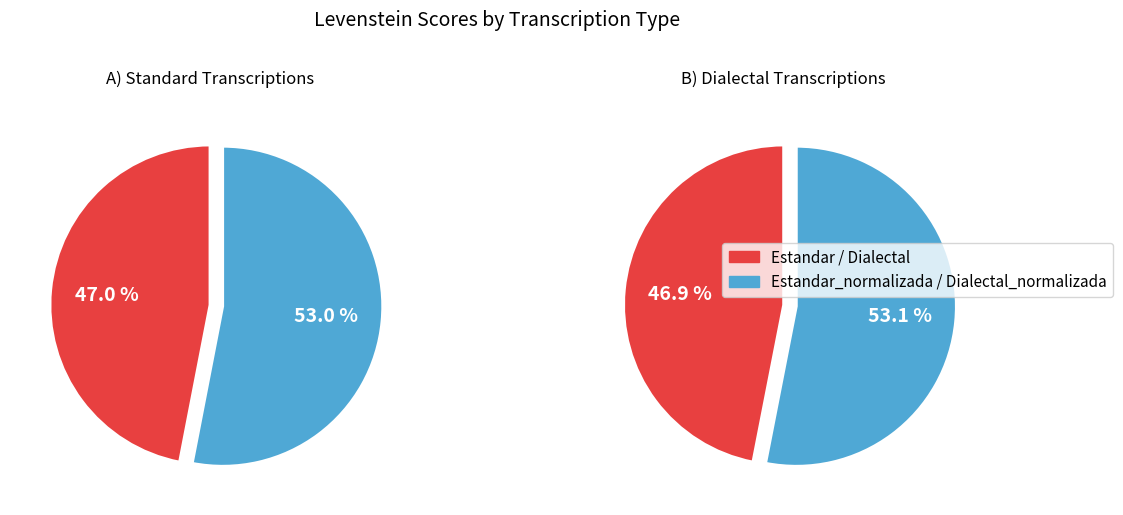

Which slice is the largest?

Estandar_normalizada